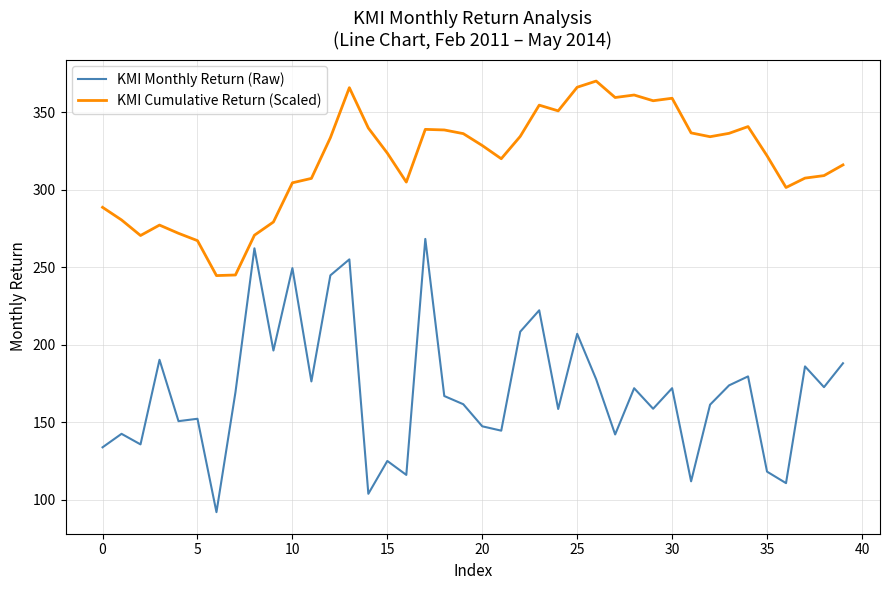

True or false: KMI Monthly Return (Raw) and KMI Cumulative Return (Scaled) intersect in this chart.

False